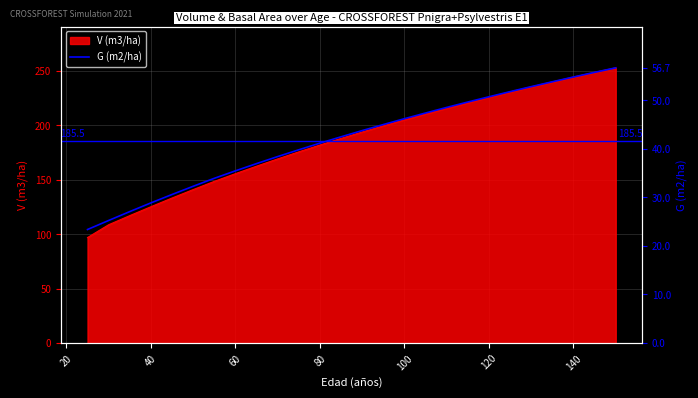

The G (m2/ha) series shows 10.2 at 80. True or false?

False